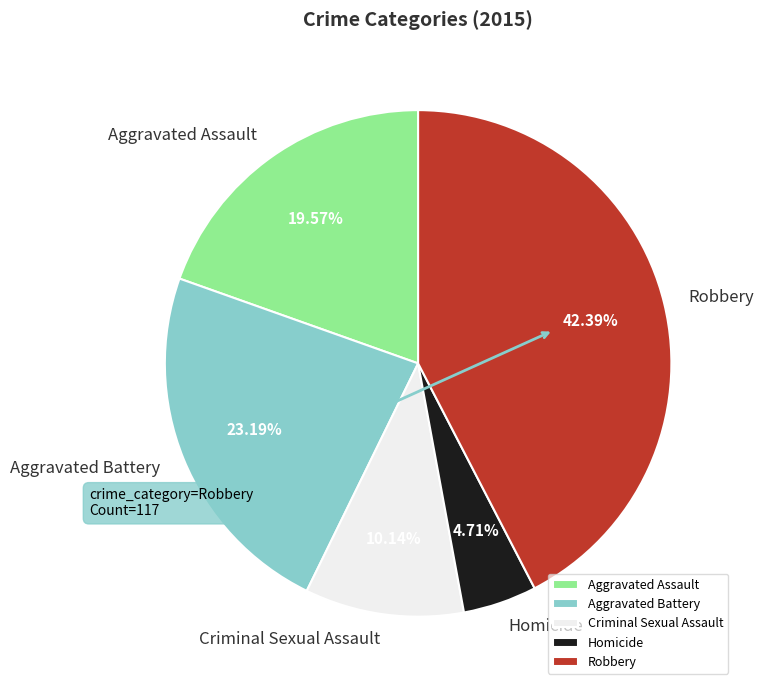

Rank the categories by value from highest to lowest.

Robbery, Aggravated Battery, Aggravated Assault, Criminal Sexual Assault, Homicide